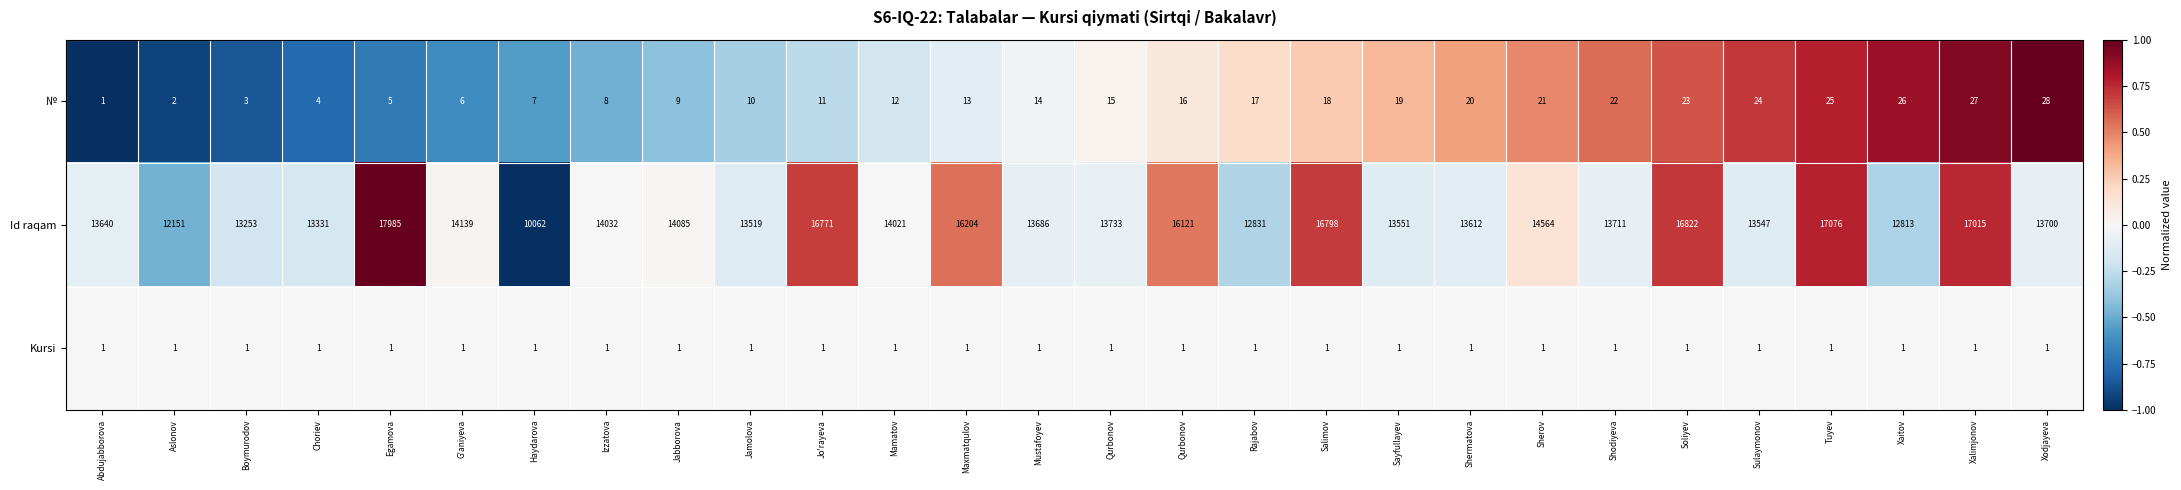

What is the difference between the highest and lowest values at Abdujabborova?

13639